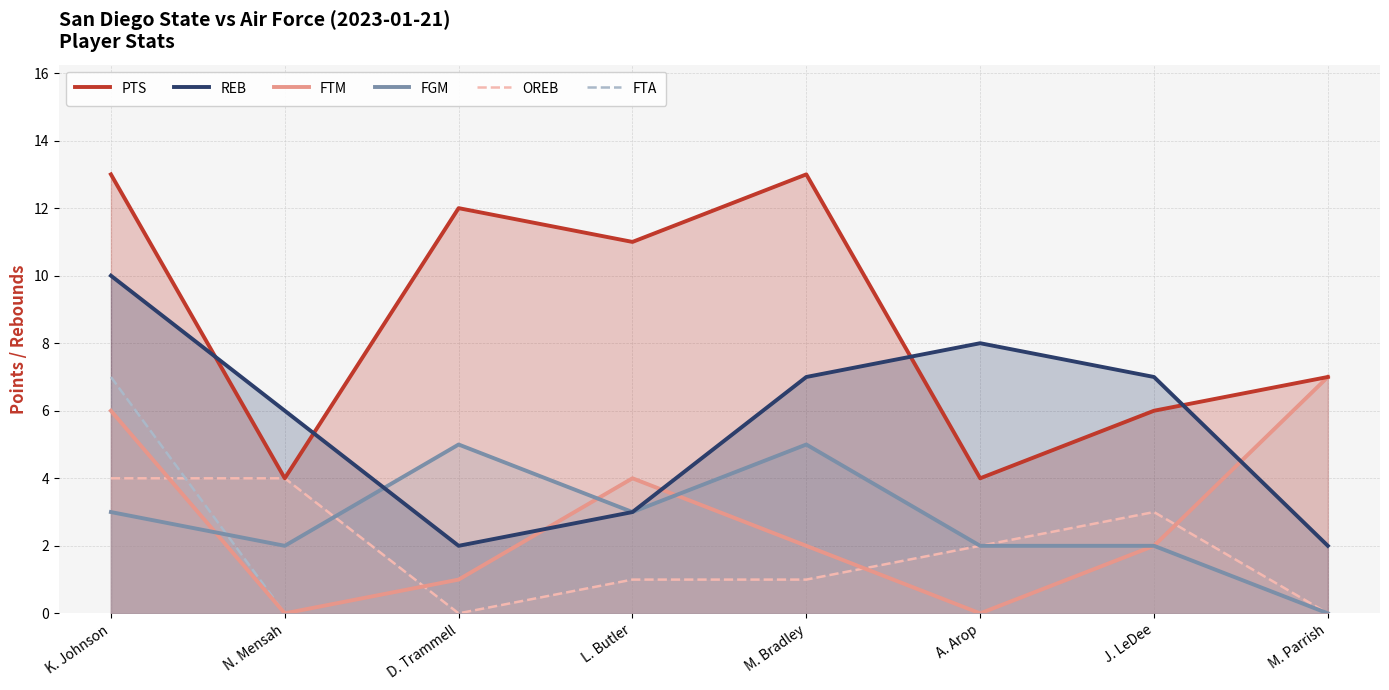

Read the REB value at D. Trammell.

2